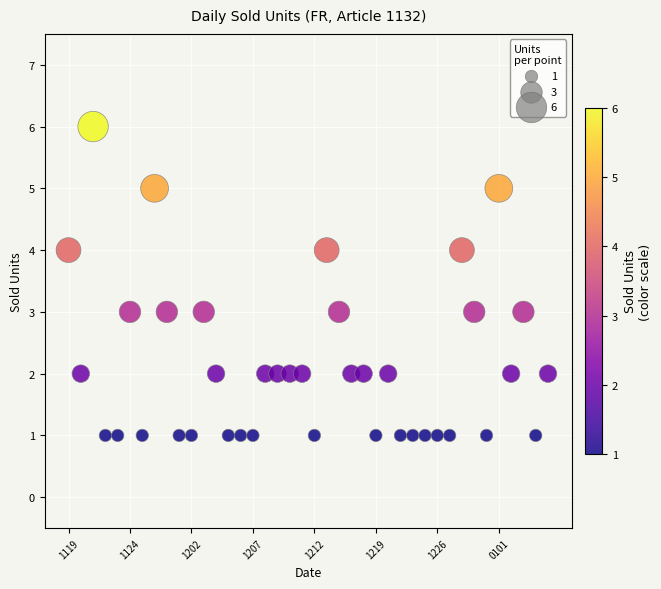

What is the range of Y values (max minus min)?

5